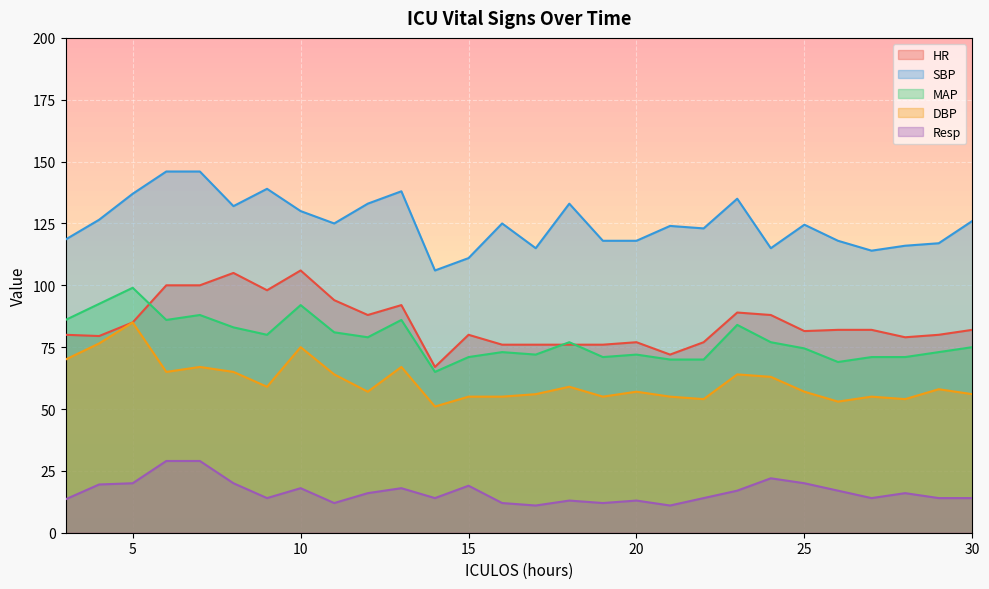

True or false: HR and SBP cross at least once.

False